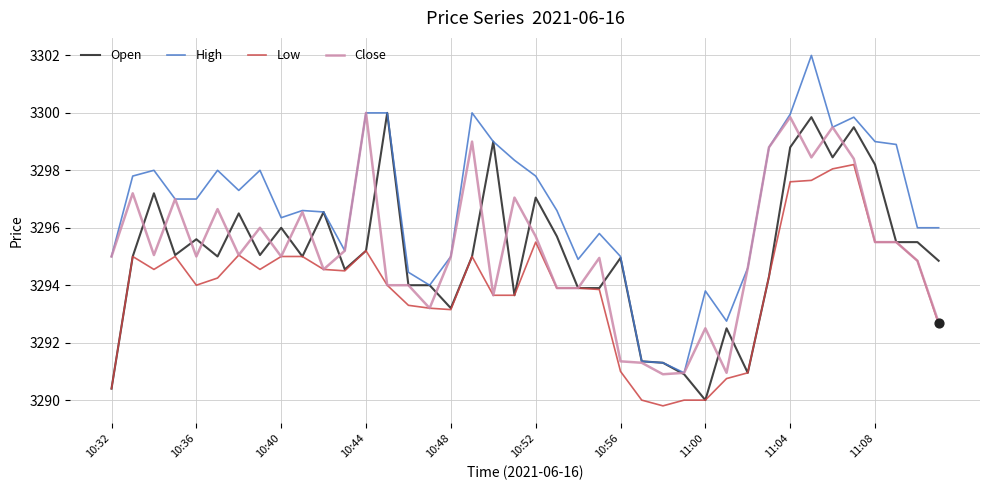

Which series has the largest range (max minus min)?

High